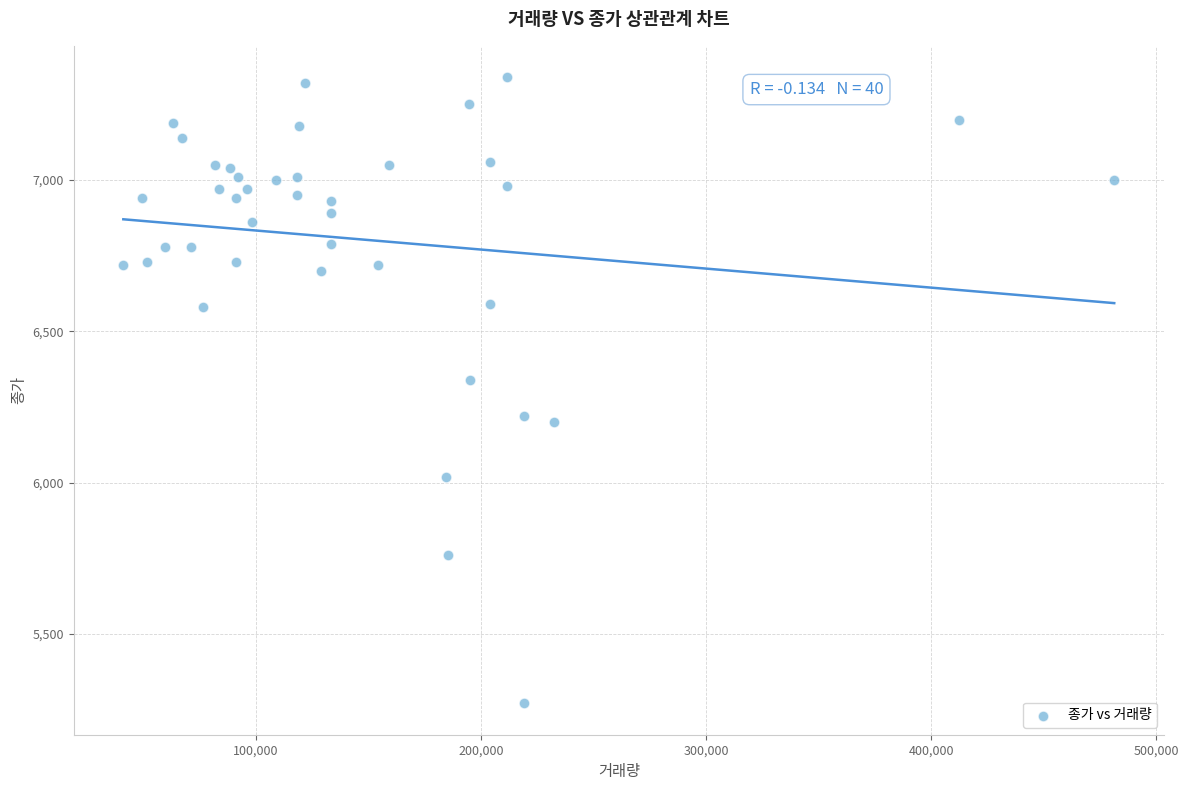

What is the range of Y values (max minus min)?

2070